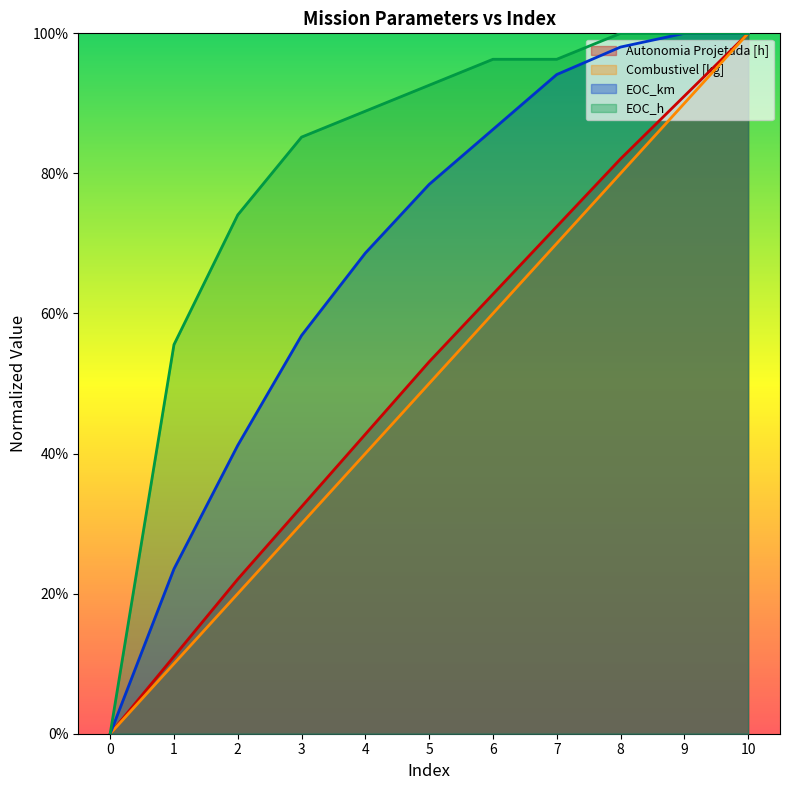

True or false: EOC_h and Combustivel [kg] intersect in this chart.

False